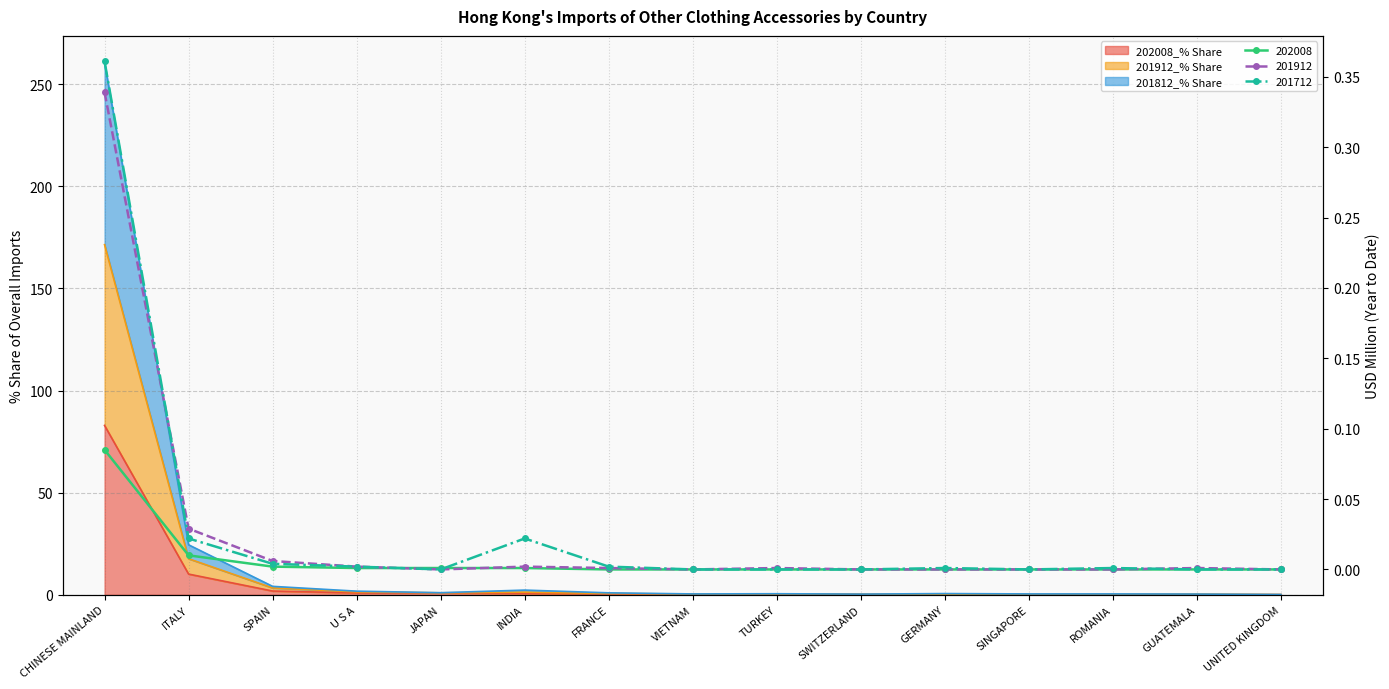

Is it true that 202008 equals 0.0 at GERMANY?

True